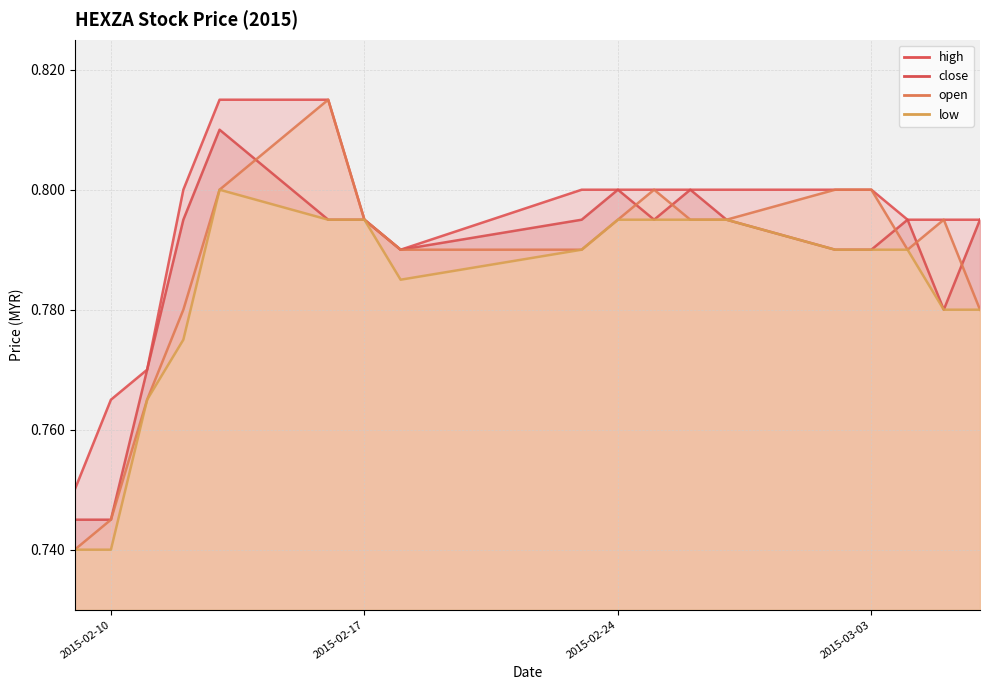

Rank the series at 2015-03-03 from lowest to highest value.

low, open, close, high